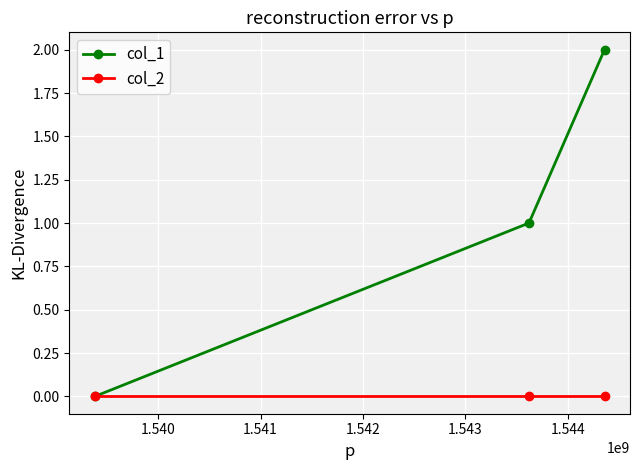

List the series in order of their peak value, highest first.

col_1, col_2